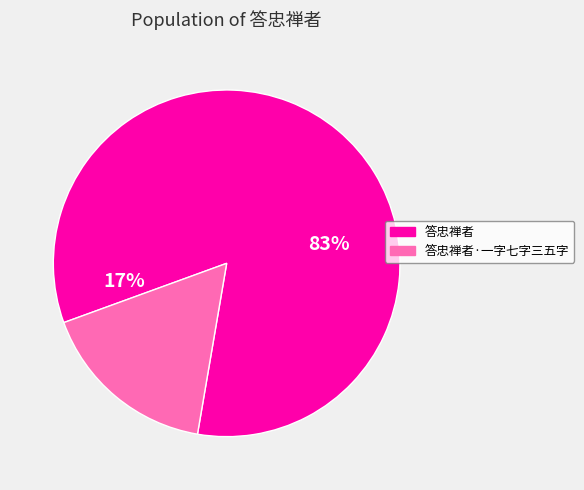

What percentage is NOT represented by 答忠禅者?

16.7%